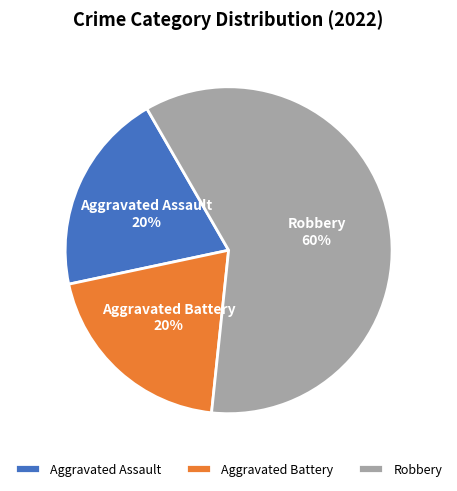

Which slice is the largest?

Robbery